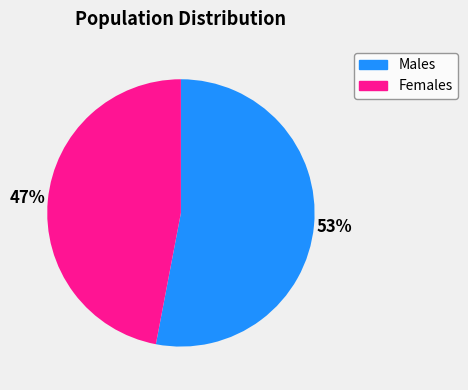

Does any single category account for the majority?

Yes